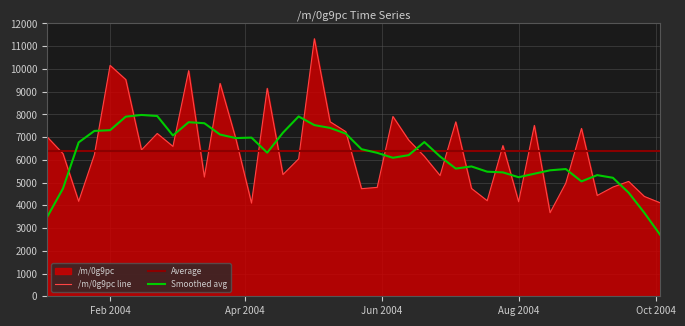

Reading right to left, what are all the values shown in this chart?

4113.0	4390.9	5052.2	4802.9	4432.7	7381.8	4972.0	3676.8	7515.6	4158.6	6627.3	4203.6	4741.6	7670.8	5309.6	6153.2	6872.4	7907.6	4790.2	4732.4	7240.4	7676.9	11328.4	6044.3	5353.2	9146.5	4097.8	6936.5	9363.0	5244.7	9922.4	6592.4	7159.9	6436.6	9531.1	10155.0	6224.9	4176.9	6275.1	7006.9